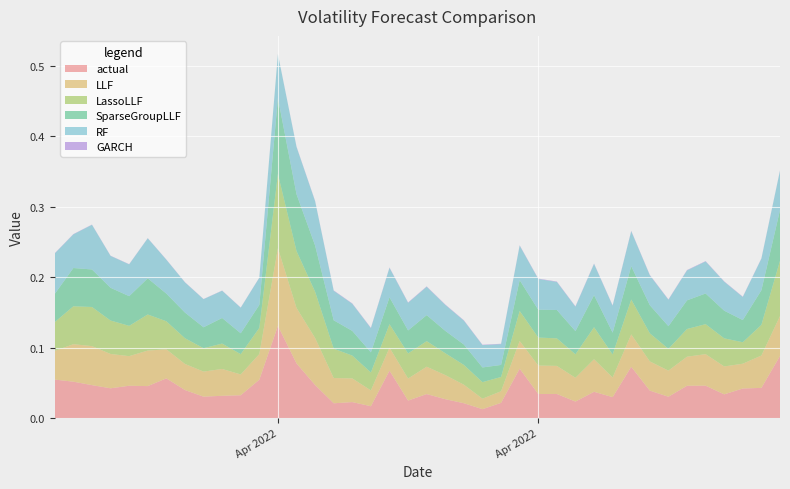

Reading left to right, extract all data points from this chart.

actual: 0.1	0.1	0.0	0.0	0.0	0.0	0.1	0.0	0.0	0.0	0.0	0.1	0.1	0.1	0.0	0.0	0.0	0.0	0.1	0.0	0.0	0.0	0.0	0.0	0.0	0.1	0.0	0.0	0.0	0.0	0.0	0.1	0.0	0.0	0.0	0.0	0.0	0.0	0.0	0.1
LLF: 0.0	0.1	0.1	0.0	0.0	0.1	0.0	0.0	0.0	0.0	0.0	0.0	0.1	0.1	0.1	0.0	0.0	0.0	0.0	0.0	0.0	0.0	0.0	0.0	0.0	0.0	0.0	0.0	0.0	0.0	0.0	0.0	0.0	0.0	0.0	0.0	0.0	0.0	0.0	0.1
LassoLLF: 0.0	0.1	0.1	0.0	0.0	0.1	0.0	0.0	0.0	0.0	0.0	0.0	0.1	0.1	0.1	0.0	0.0	0.0	0.0	0.0	0.0	0.0	0.0	0.0	0.0	0.0	0.0	0.0	0.0	0.0	0.0	0.0	0.0	0.0	0.0	0.0	0.0	0.0	0.0	0.1
SparseGroupLLF: 0.0	0.1	0.1	0.0	0.0	0.1	0.0	0.0	0.0	0.0	0.0	0.0	0.1	0.1	0.1	0.0	0.0	0.0	0.0	0.0	0.0	0.0	0.0	0.0	0.0	0.0	0.0	0.0	0.0	0.0	0.0	0.0	0.0	0.0	0.0	0.0	0.0	0.0	0.0	0.1
RF: 0.1	0.0	0.1	0.0	0.0	0.1	0.0	0.0	0.0	0.0	0.0	0.0	0.1	0.1	0.1	0.0	0.0	0.0	0.0	0.0	0.0	0.0	0.0	0.0	0.0	0.0	0.0	0.0	0.0	0.0	0.0	0.0	0.0	0.0	0.0	0.0	0.0	0.0	0.0	0.1
GARCH: 0.0	0.0	0.0	0.0	0.0	0.0	0.0	0.0	0.0	0.0	0.0	0.0	0.0	0.0	0.0	0.0	0.0	0.0	0.0	0.0	0.0	0.0	0.0	0.0	0.0	0.0	0.0	0.0	0.0	0.0	0.0	0.0	0.0	0.0	0.0	0.0	0.0	0.0	0.0	0.0